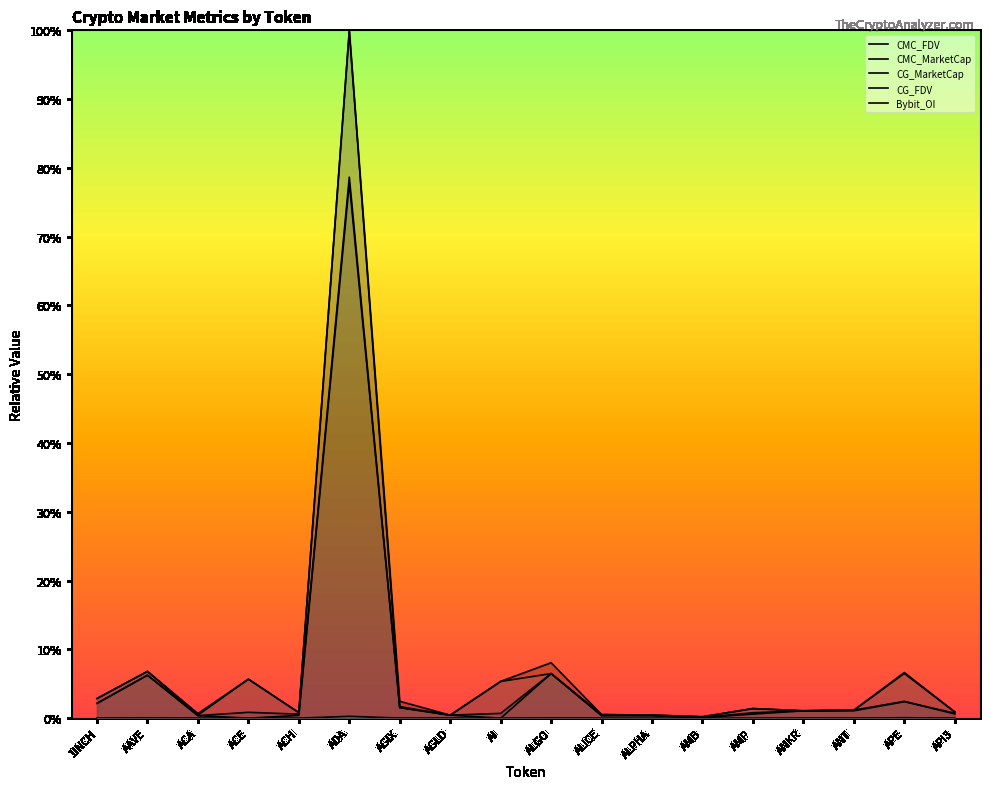

At which category does CG_MarketCap reach its first local peak?

AAVE